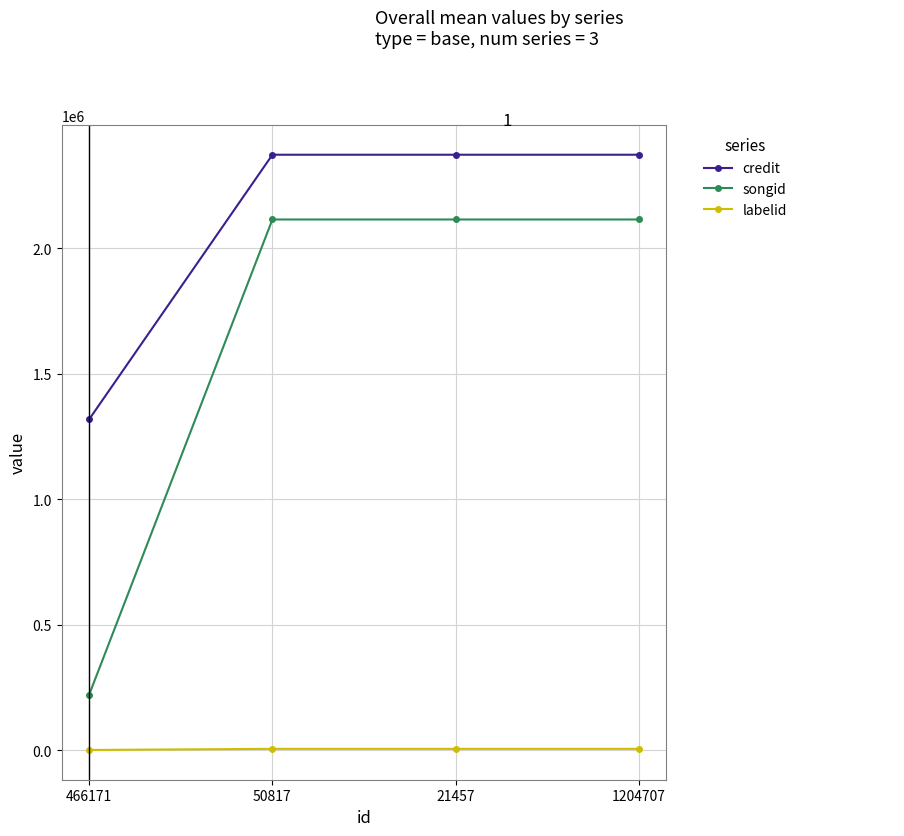

Rank the series by their maximum value, from lowest to highest.

labelid, songid, credit